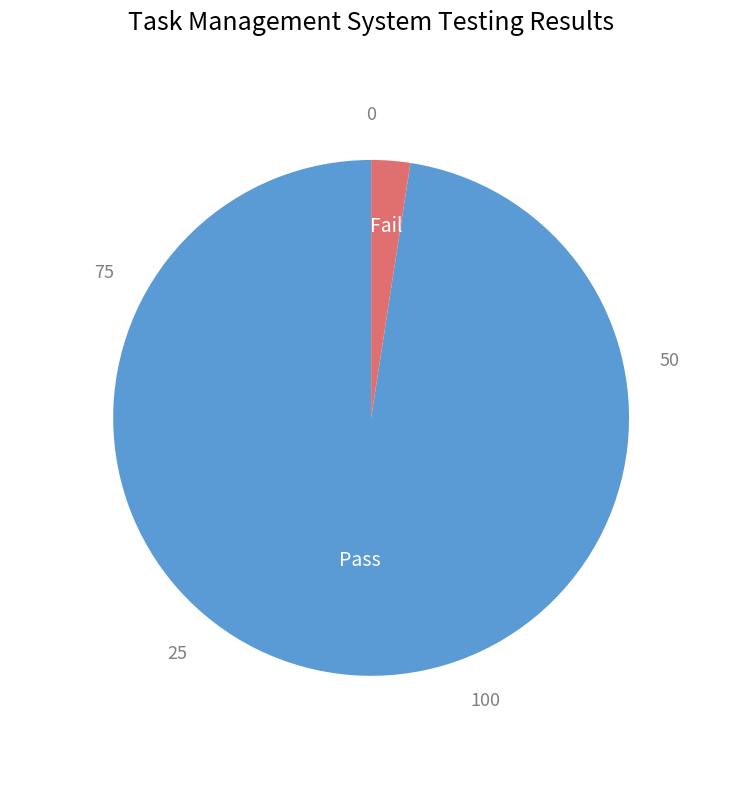

Which category has the smallest portion of the pie?

Fail